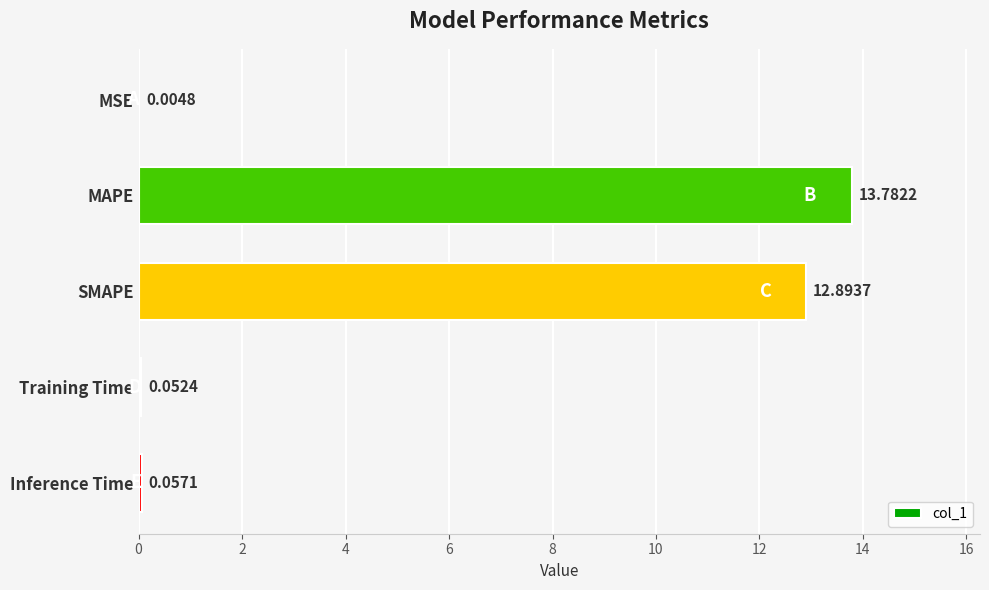

What is the average value?

5.4